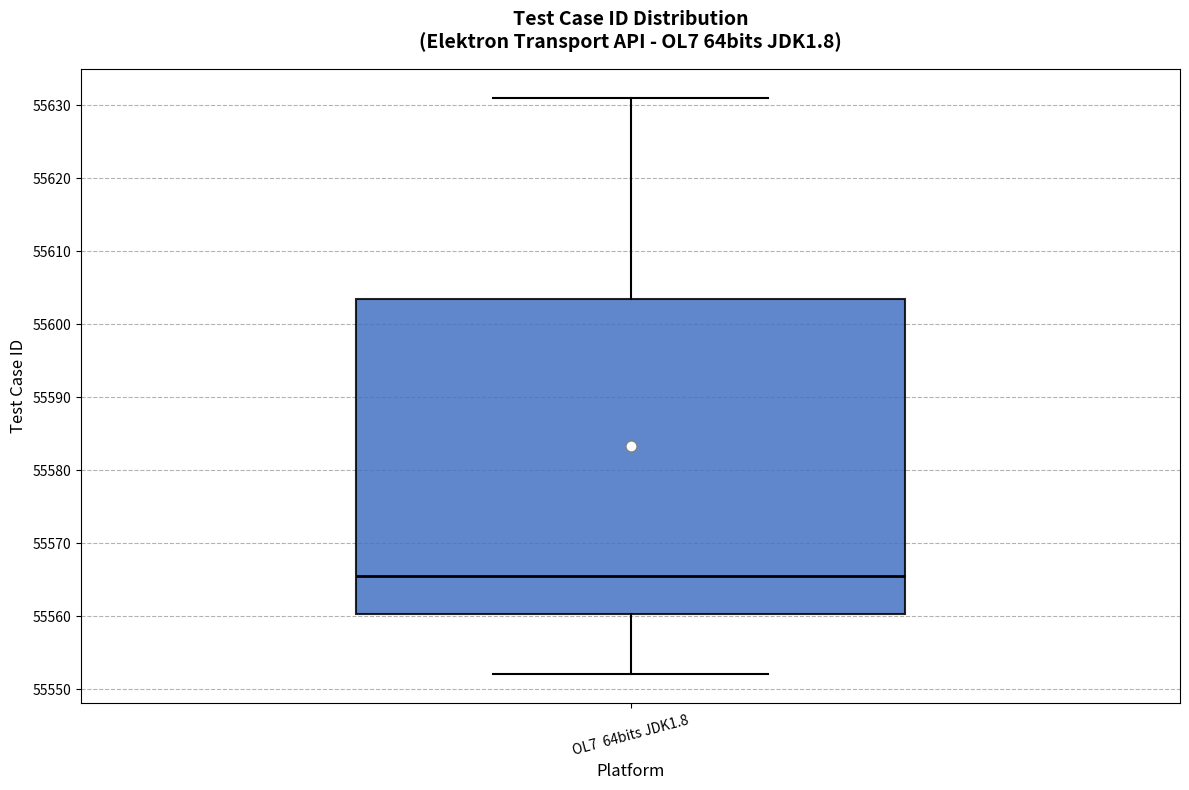

Transcribe this box plot: give where the median line is, the range the box spans, and where the two whiskers end, as read against the y-axis. The values are not printed on the chart, so give them approximately, as read against the axis.

median 55566, box 55560 to 55604, whiskers 55552 to 55631